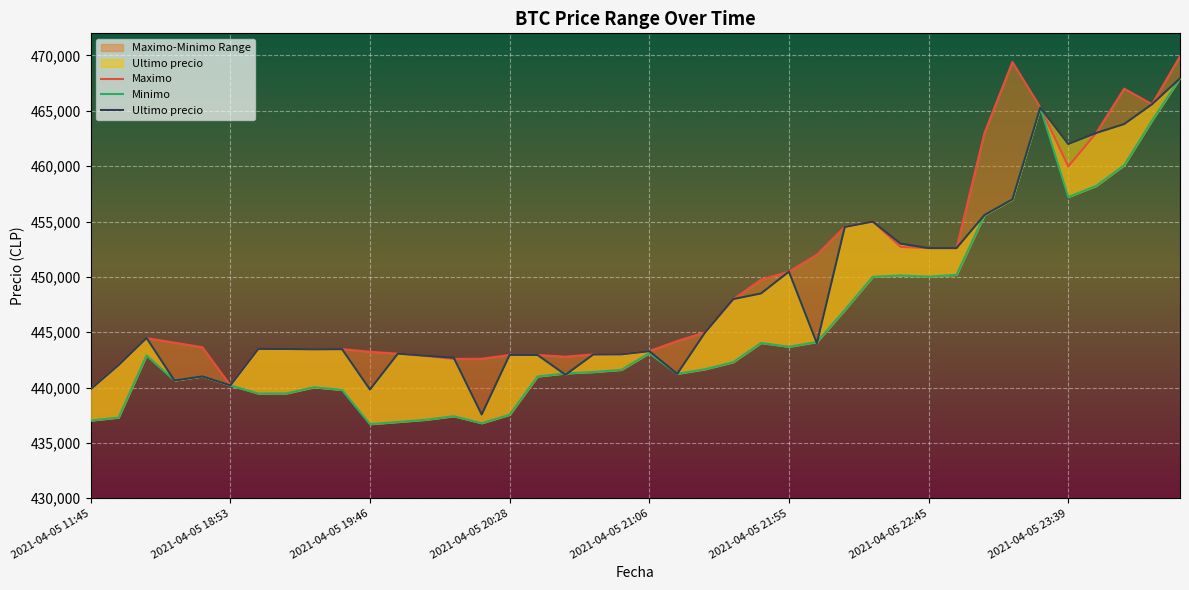

What is the label of the 5th point from the left?

2021-04-05 21:06